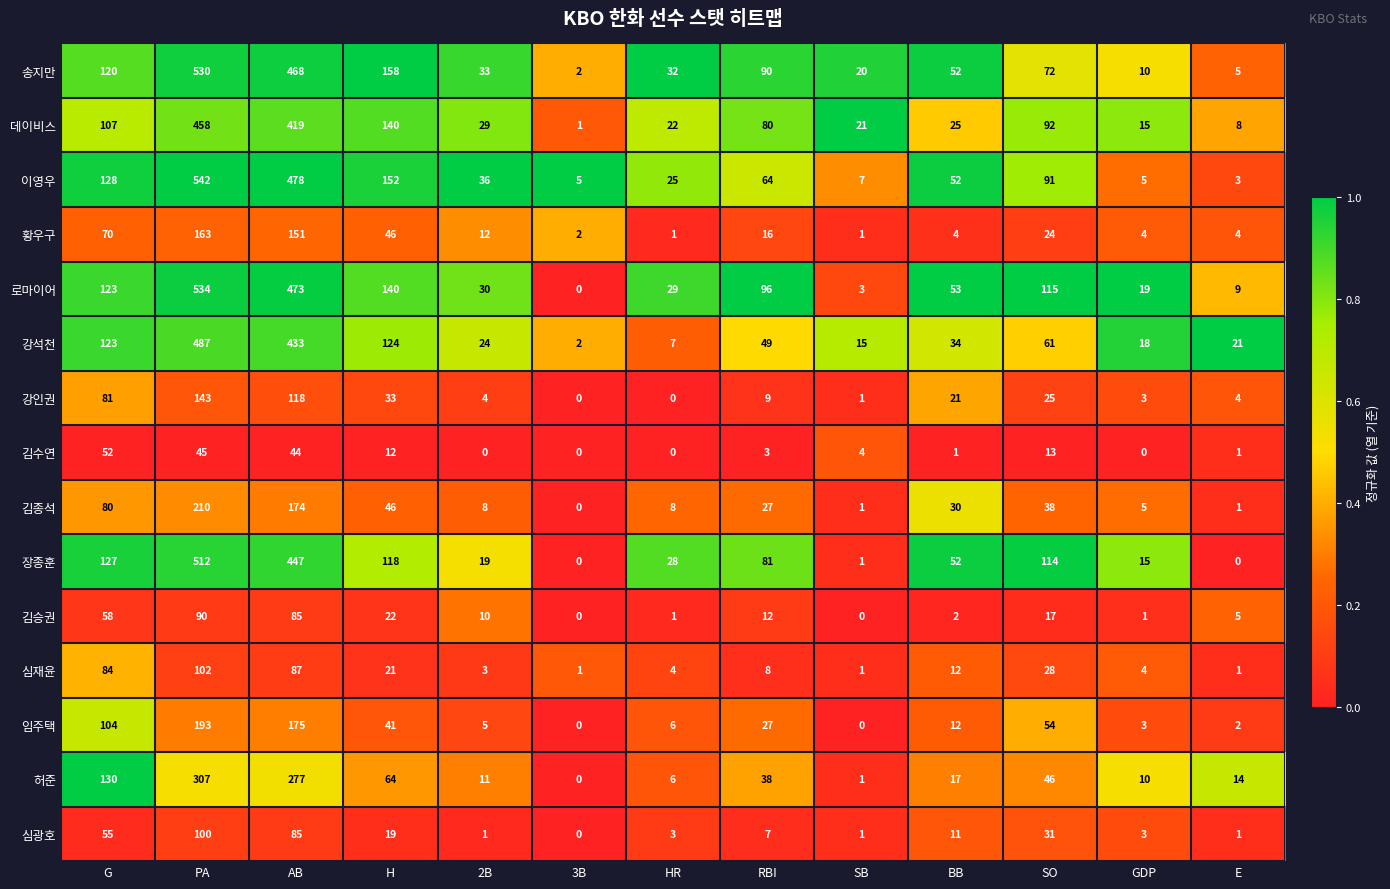

List the labels in order of 강석천 value, smallest first.

3B, HR, SB, GDP, E, 2B, BB, RBI, SO, G, H, AB, PA